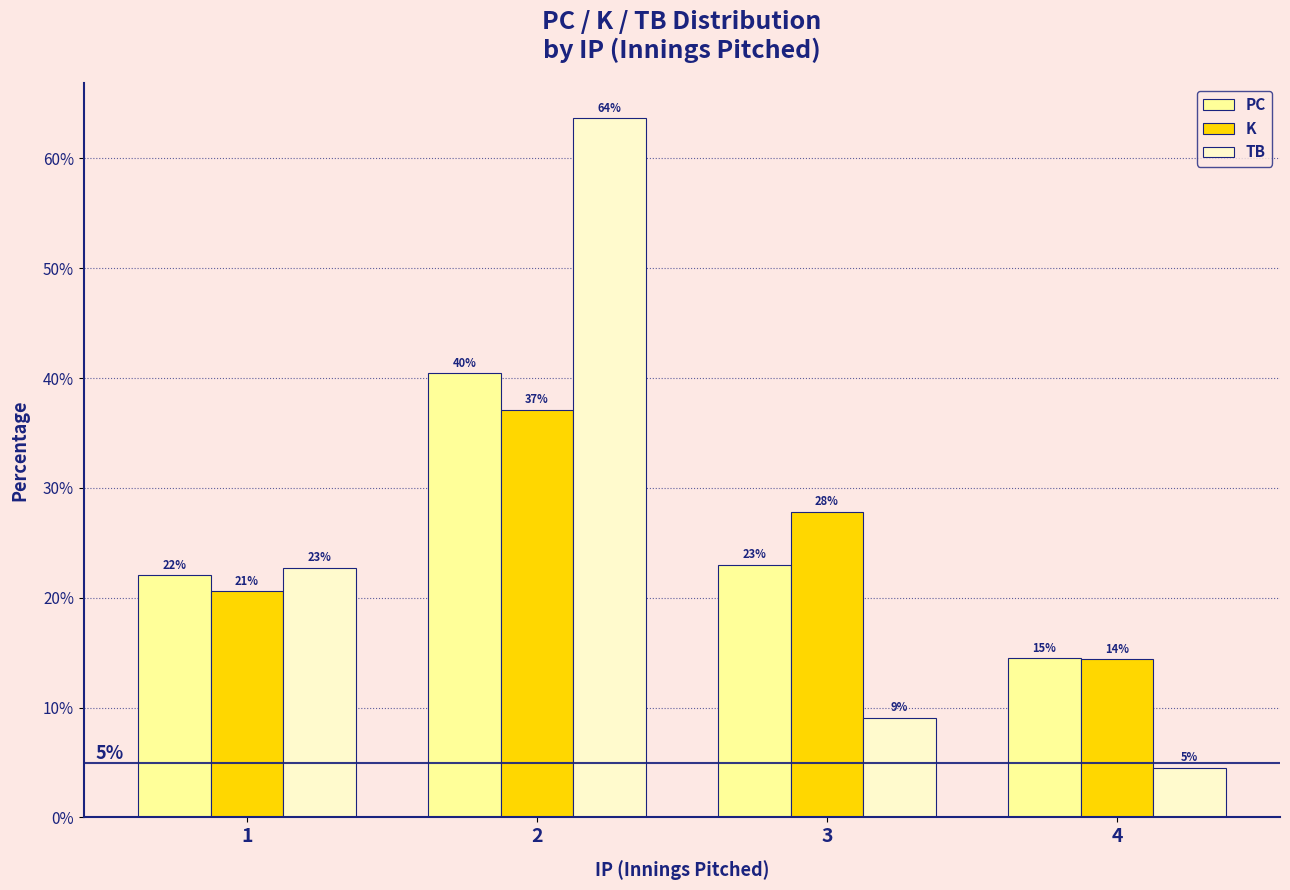

Which category has the lowest value in the PC series?

4